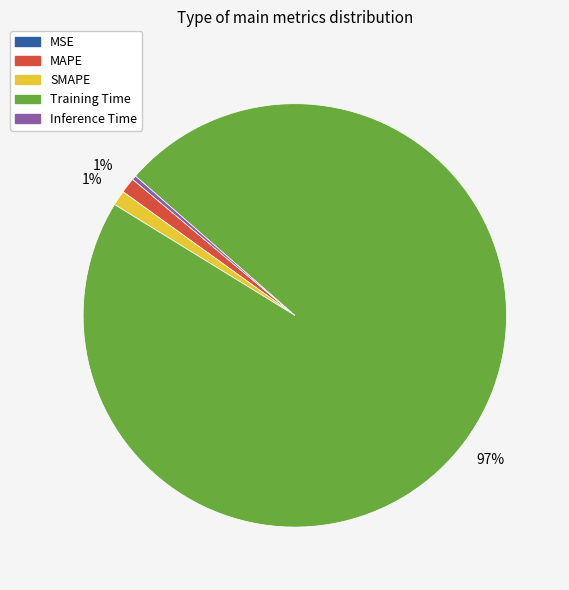

To the nearest percent, what is the combined percentage of SMAPE and Inference Time?

1%